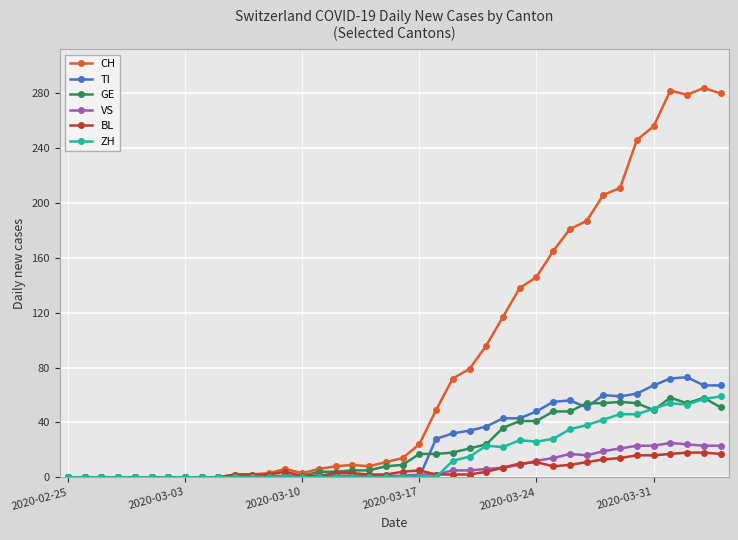

Which series has the largest range (max minus min)?

CH